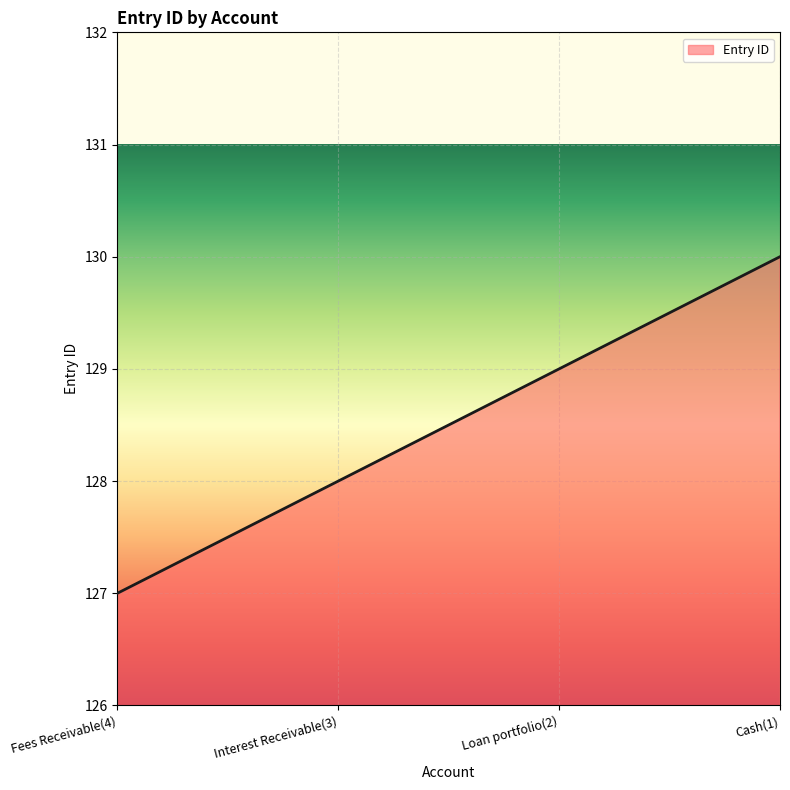

What position from the left is Interest Receivable(3)?

2